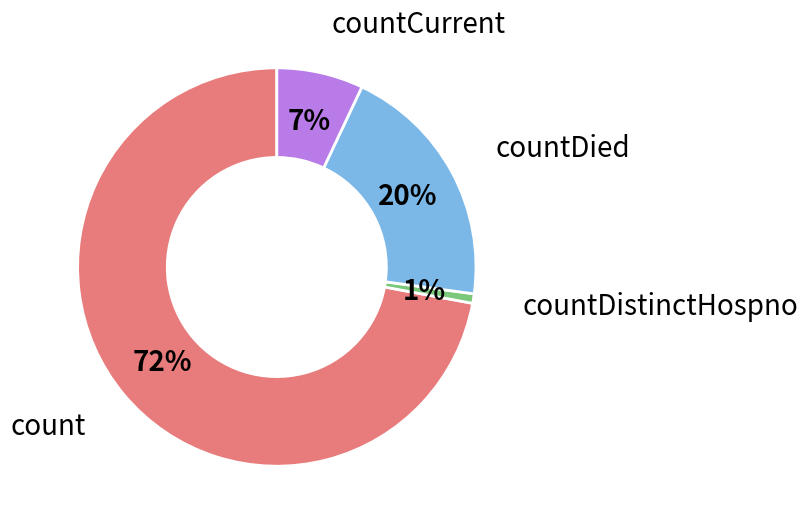

To the nearest percent, what is the average slice percentage?

25%